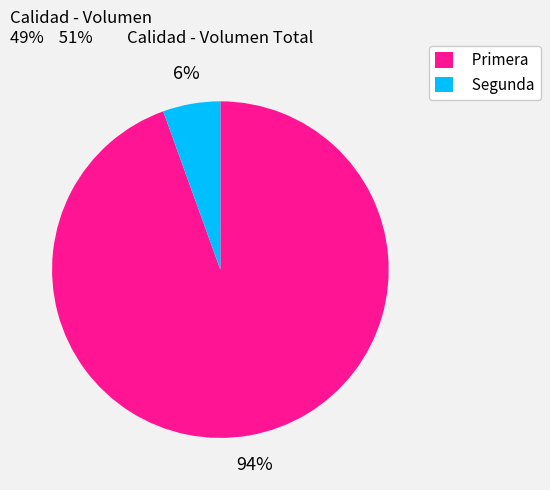

To the nearest percent, what portion does Segunda represent?

6%